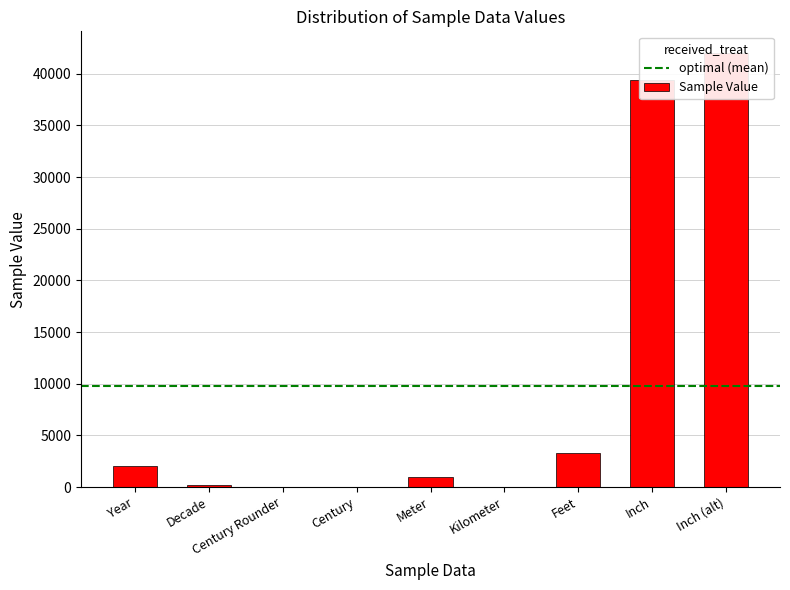

What is the label of the 2nd bar from the right?

Inch